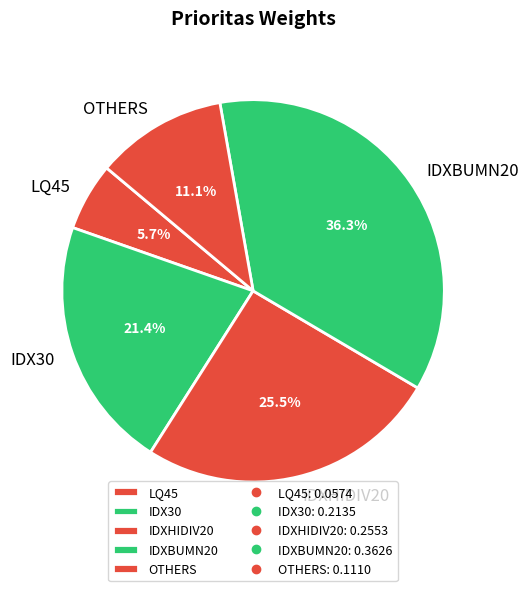

How many segments does this pie chart have?

5